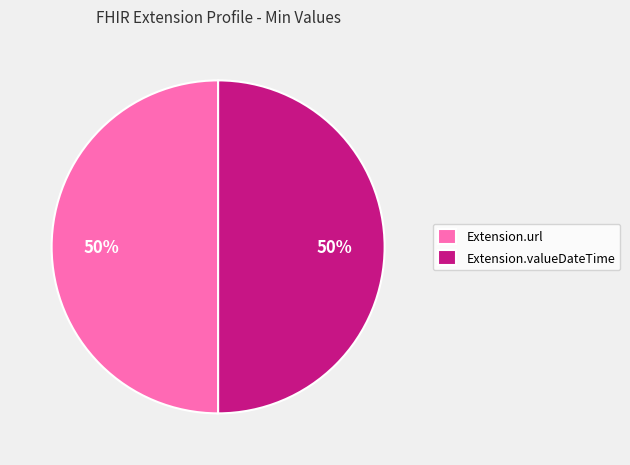

Is it true that Extension.url is 50% of the pie?

True